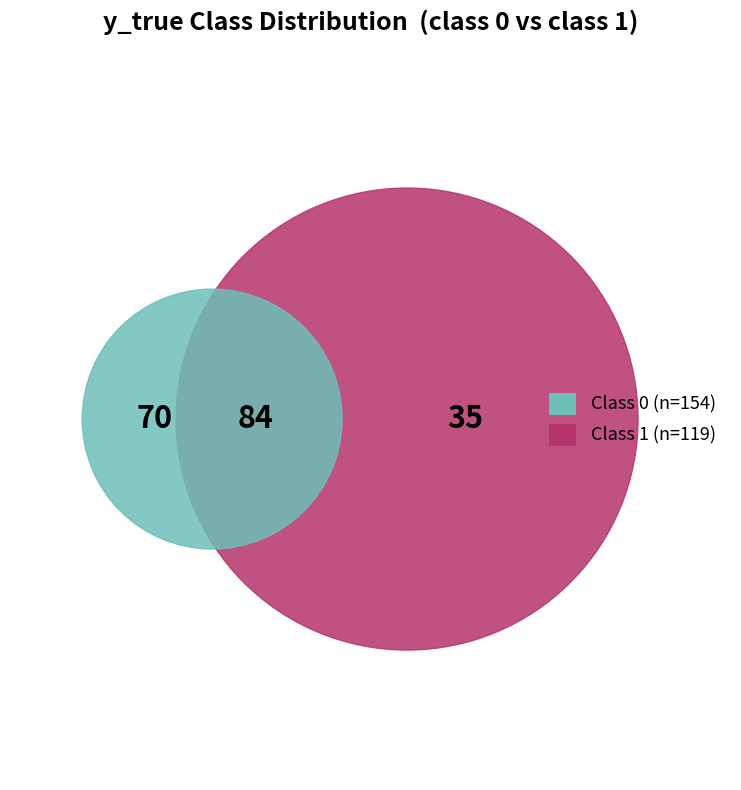

The y_true_1_count slice represents 57% of the pie. True or false?

False